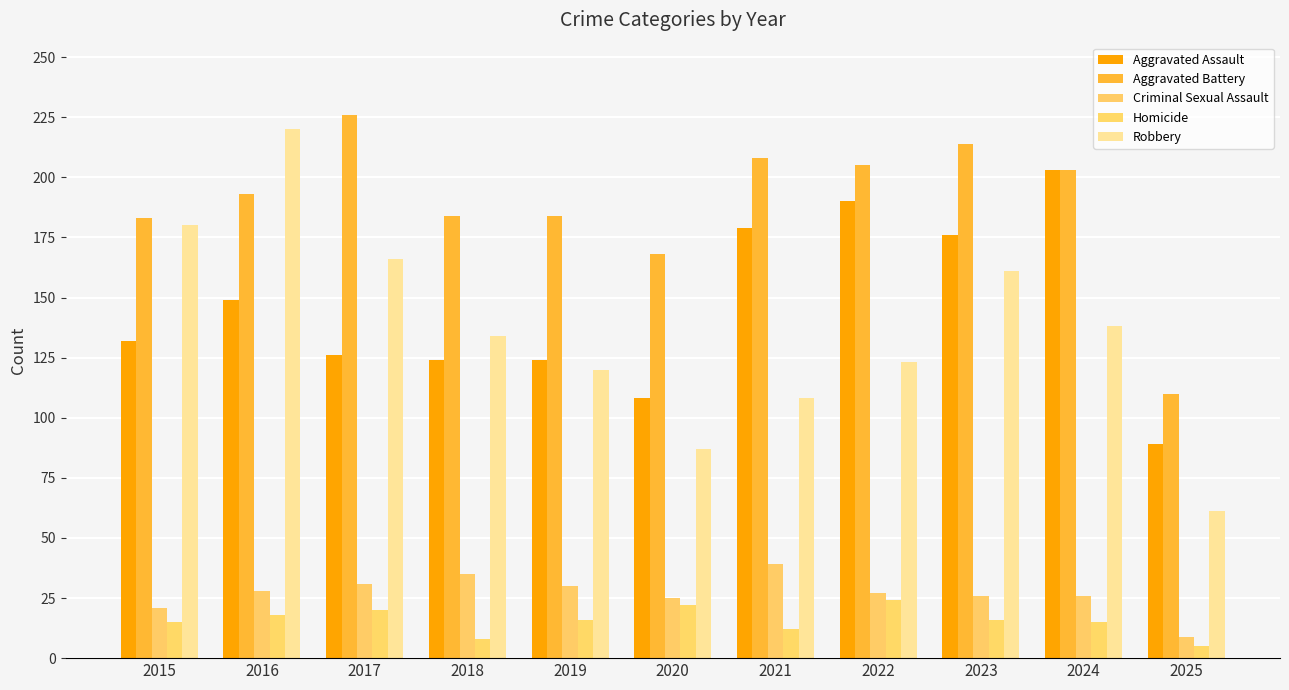

Which series has the largest total across all categories?

Aggravated Battery